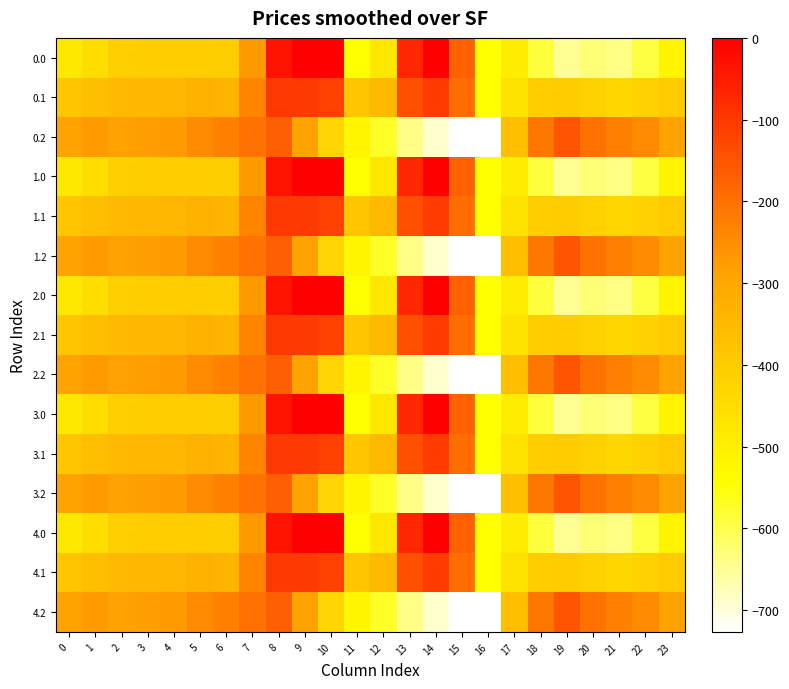

At which category does the chart reach its minimum across all series?

16